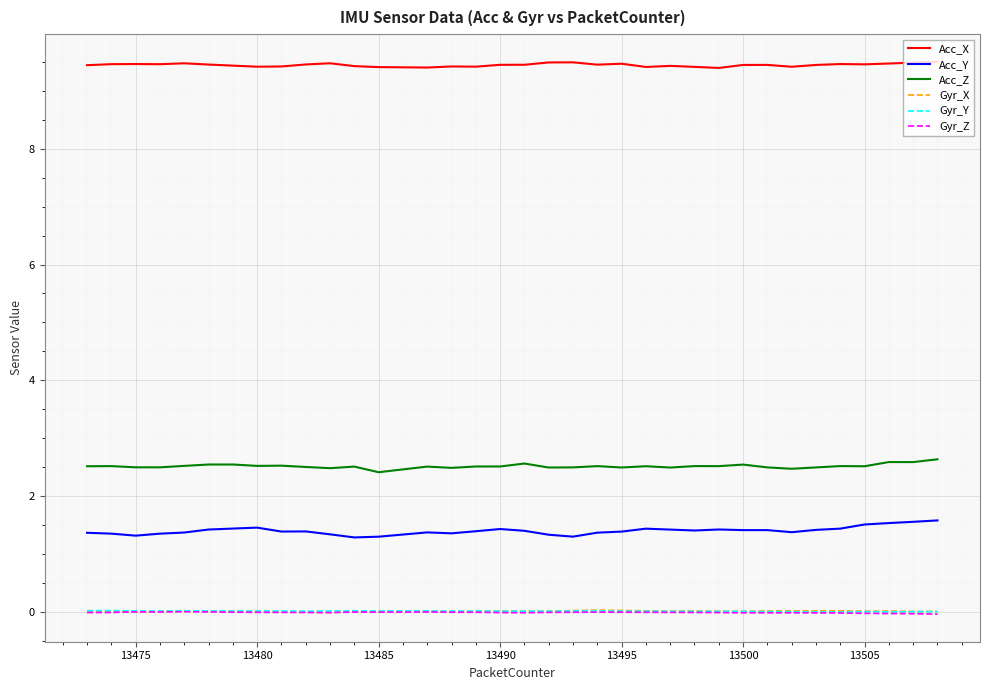

In Gyr_Z, how many points are higher than both neighbors (excluding endpoints)?

6